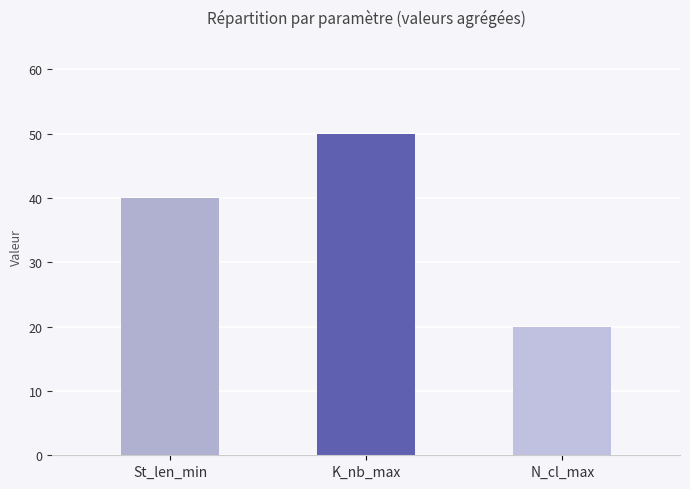

Which series has the widest spread of values?

St_len_min